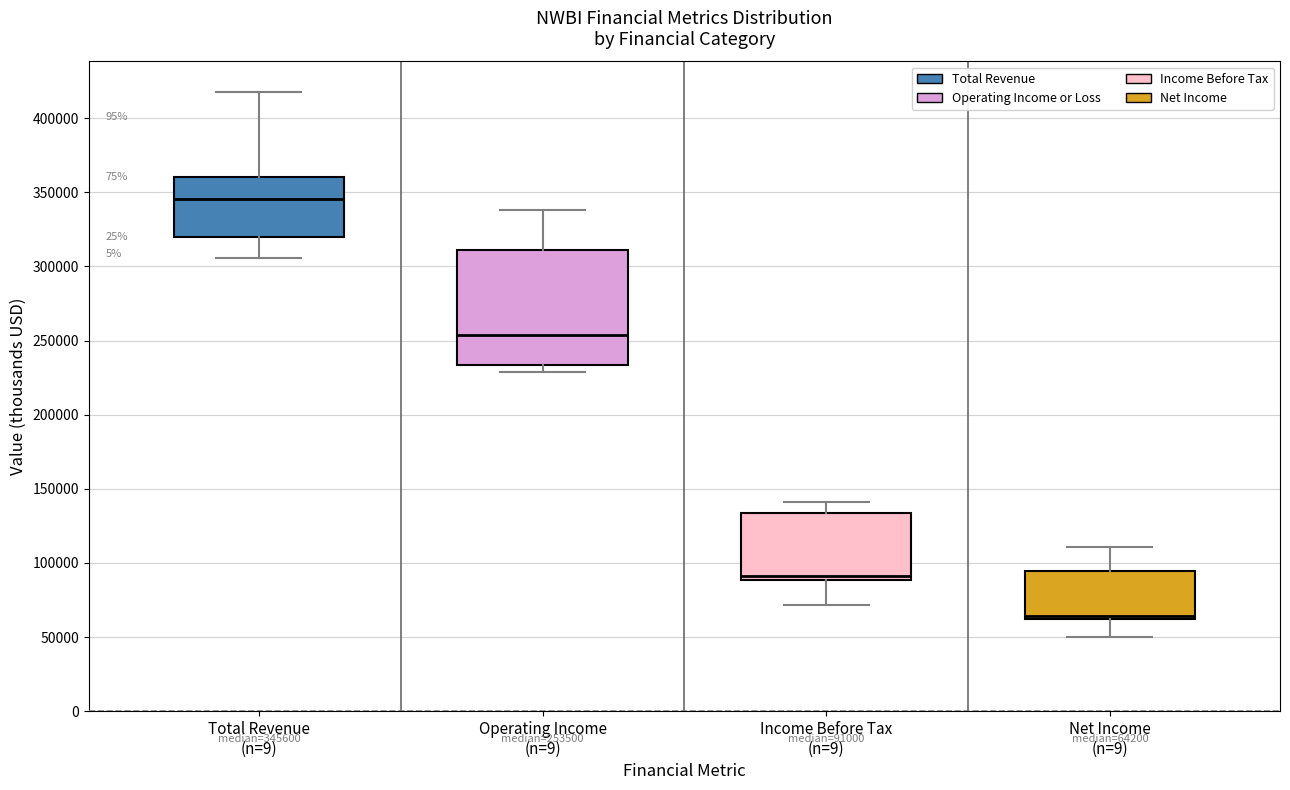

Comparing the boxes themselves (not the whiskers), which one is the tallest?

Operating Income (n=9)